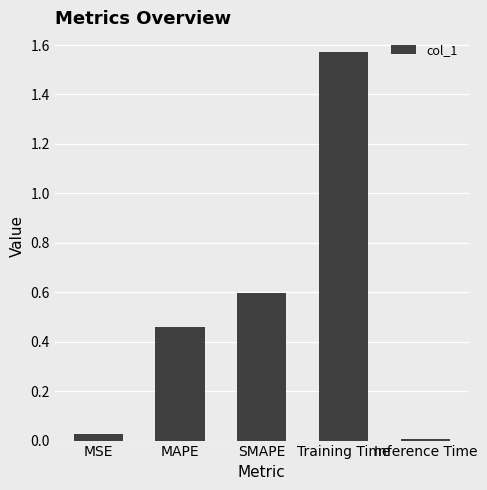

Does the chart contain stacked bars?

No